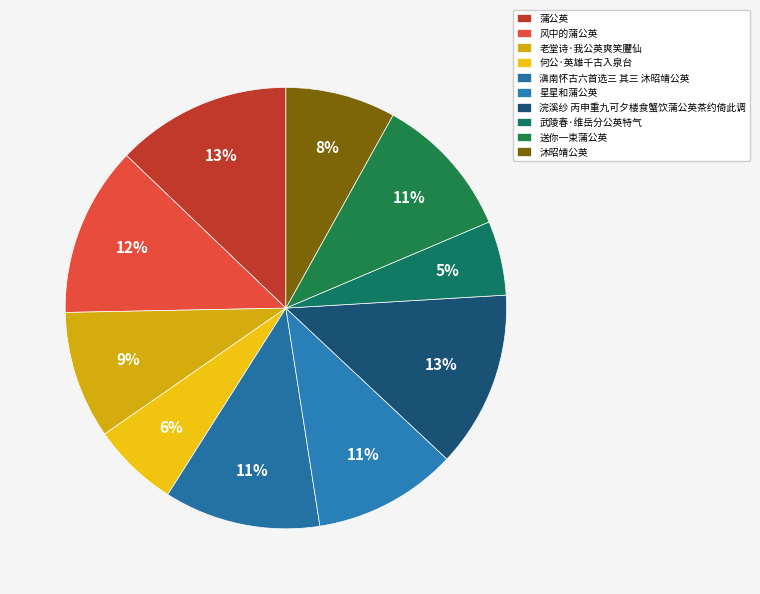

Is 沐昭靖公英 the majority of the pie?

No